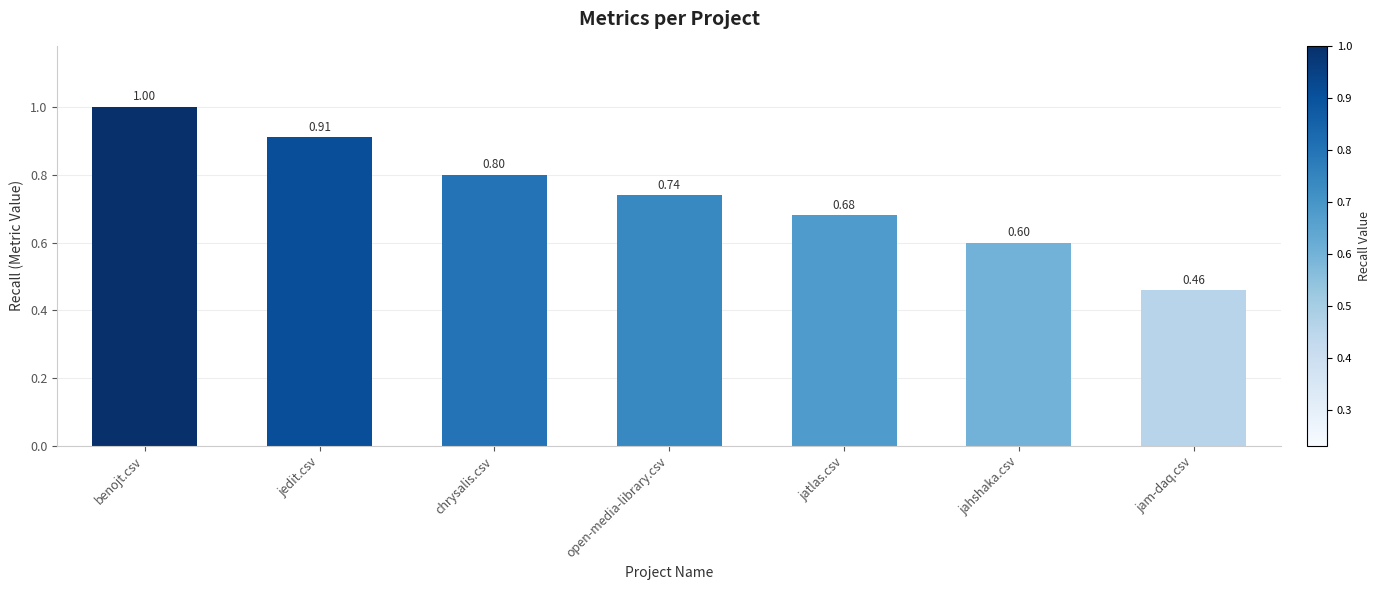

Which label corresponds to the largest value in the chart?

benojt.csv